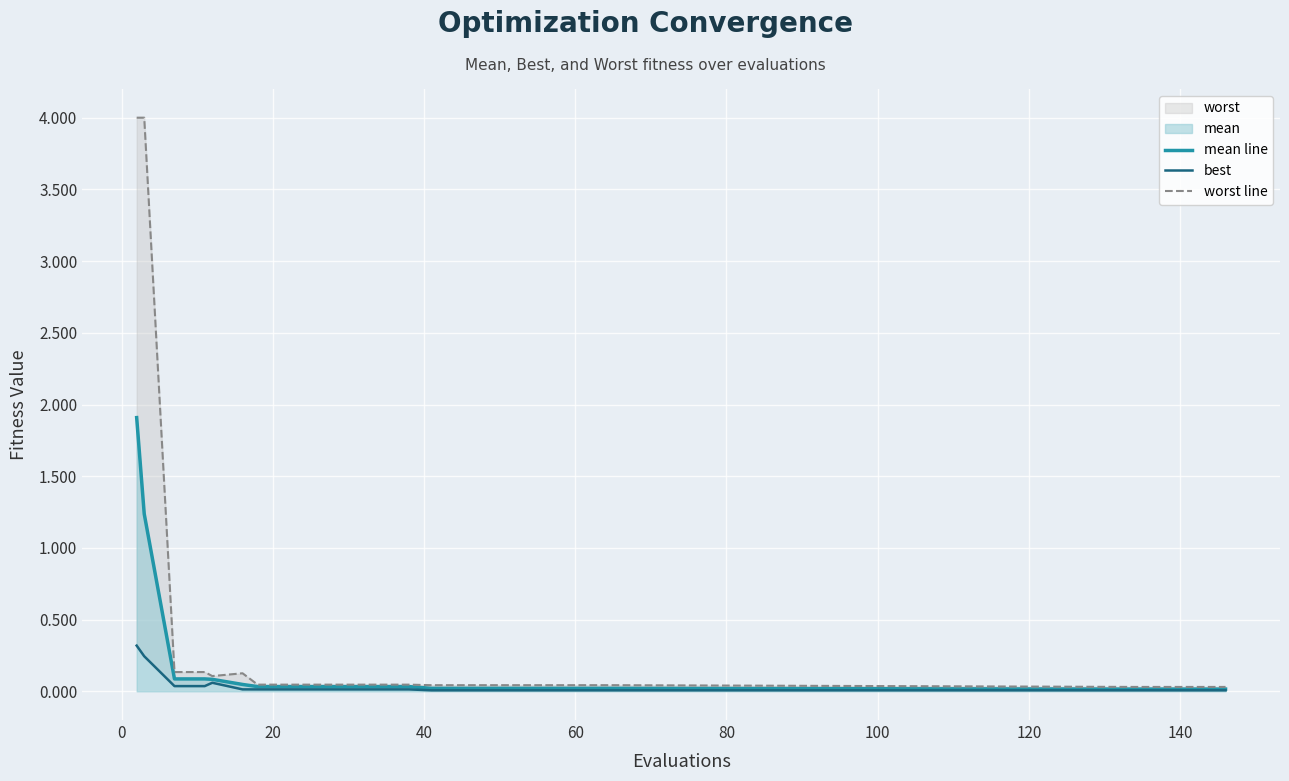

What is the maximum value for mean line?

1.9